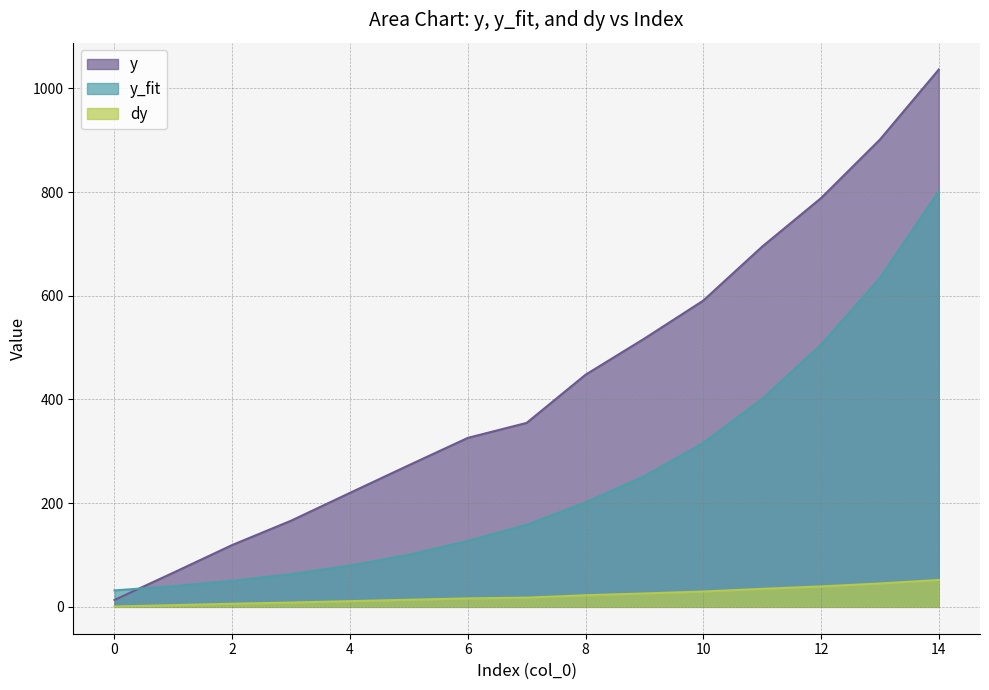

True or false: y_fit and dy cross at least once.

False